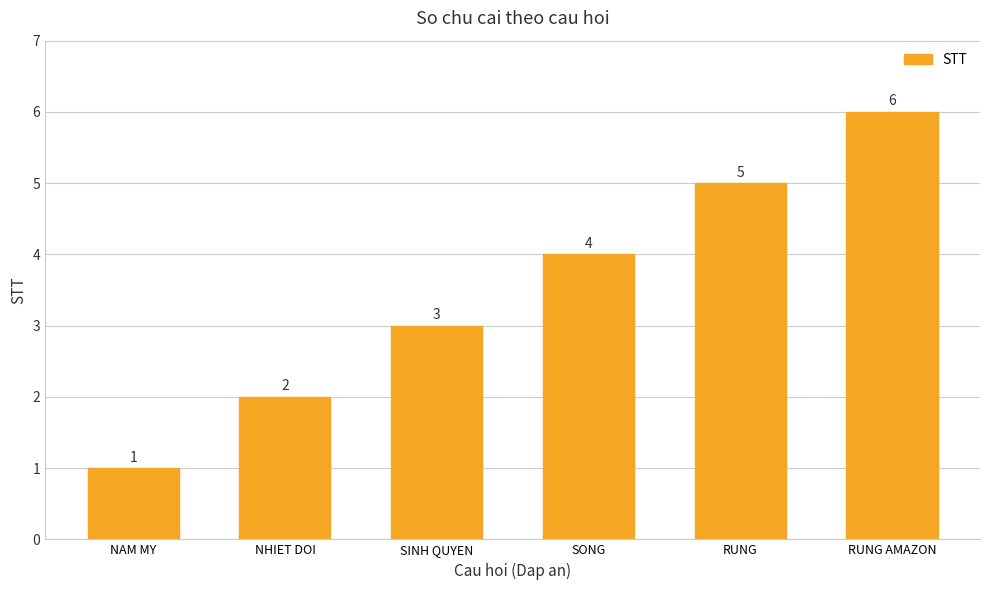

Rank the categories by value from lowest to highest.

NAM MY, NHIET DOI, SINH QUYEN, SONG, RUNG, RUNG AMAZON